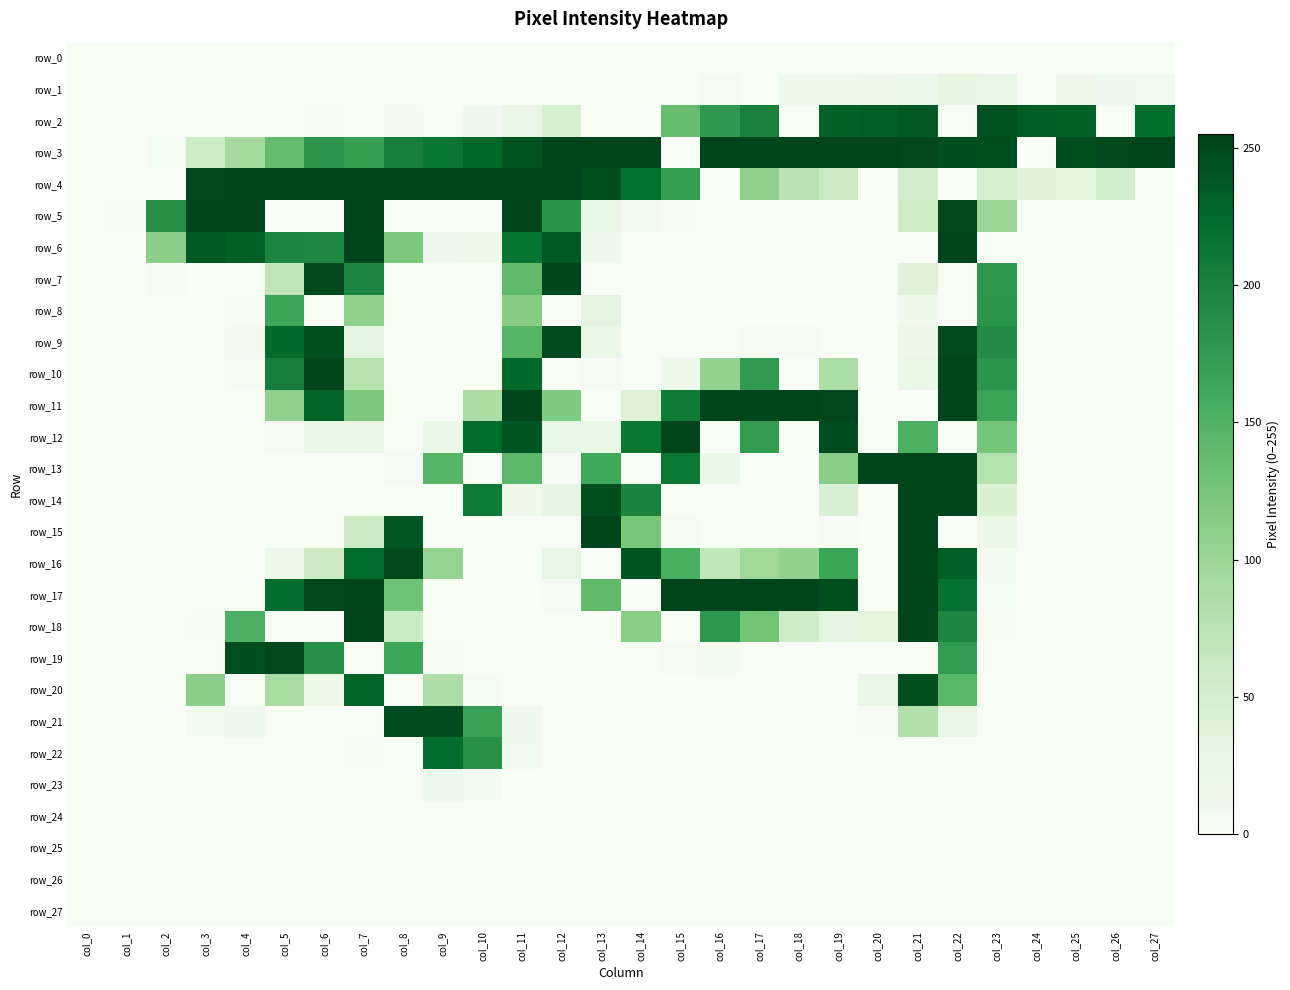

Reading left to right, extract all data points from this chart.

row_0: col_0=0	col_1=0	col_2=0	col_3=0	col_4=0	col_5=0	col_6=0	col_7=0	col_8=0	col_9=0	col_10=0	col_11=0	col_12=0	col_13=0	col_14=0	col_15=0	col_16=0	col_17=0	col_18=0	col_19=0	col_20=0	col_21=0	col_22=0	col_23=0	col_24=0	col_25=0	col_26=0	col_27=0
row_1: col_0=0	col_1=0	col_2=0	col_3=0	col_4=0	col_5=0	col_6=0	col_7=0	col_8=0	col_9=0	col_10=0	col_11=0	col_12=0	col_13=0	col_14=0	col_15=0	col_16=2	col_17=0	col_18=13	col_19=13	col_20=15	col_21=18	col_22=31	col_23=25	col_24=0	col_25=14	col_26=11	col_27=9
row_2: col_0=0	col_1=0	col_2=0	col_3=0	col_4=0	col_5=0	col_6=3	col_7=0	col_8=5	col_9=0	col_10=12	col_11=24	col_12=46	col_13=0	col_14=0	col_15=136	col_16=177	col_17=202	col_18=0	col_19=231	col_20=234	col_21=238	col_22=0	col_23=245	col_24=236	col_25=233	col_26=0	col_27=221
row_3: col_0=0	col_1=0	col_2=4	col_3=55	col_4=93	col_5=137	col_6=181	col_7=171	col_8=204	col_9=214	col_10=226	col_11=244	col_12=254	col_13=255	col_14=255	col_15=0	col_16=255	col_17=255	col_18=255	col_19=254	col_20=255	col_21=252	col_22=247	col_23=246	col_24=0	col_25=248	col_26=252	col_27=255
row_4: col_0=0	col_1=0	col_2=0	col_3=251	col_4=255	col_5=255	col_6=255	col_7=255	col_8=255	col_9=255	col_10=255	col_11=255	col_12=255	col_13=248	col_14=219	col_15=172	col_16=0	col_17=109	col_18=75	col_19=59	col_20=0	col_21=52	col_22=0	col_23=48	col_24=38	col_25=34	col_26=50	col_27=0
row_5: col_0=0	col_1=1	col_2=188	col_3=255	col_4=255	col_5=0	col_6=0	col_7=255	col_8=0	col_9=0	col_10=0	col_11=255	col_12=183	col_13=26	col_14=8	col_15=1	col_16=0	col_17=0	col_18=0	col_19=0	col_20=0	col_21=55	col_22=252	col_23=99	col_24=0	col_25=0	col_26=0	col_27=0
row_6: col_0=0	col_1=0	col_2=110	col_3=239	col_4=233	col_5=198	col_6=195	col_7=255	col_8=120	col_9=12	col_10=17	col_11=215	col_12=238	col_13=12	col_14=0	col_15=0	col_16=0	col_17=0	col_18=0	col_19=0	col_20=0	col_21=0	col_22=255	col_23=0	col_24=0	col_25=0	col_26=0	col_27=0
row_7: col_0=0	col_1=0	col_2=3	col_3=0	col_4=0	col_5=70	col_6=252	col_7=196	col_8=0	col_9=0	col_10=0	col_11=139	col_12=253	col_13=0	col_14=0	col_15=0	col_16=0	col_17=0	col_18=0	col_19=0	col_20=0	col_21=39	col_22=0	col_23=179	col_24=0	col_25=0	col_26=0	col_27=0
row_8: col_0=0	col_1=0	col_2=0	col_3=0	col_4=1	col_5=165	col_6=0	col_7=107	col_8=0	col_9=0	col_10=0	col_11=113	col_12=0	col_13=33	col_14=0	col_15=0	col_16=0	col_17=0	col_18=0	col_19=0	col_20=0	col_21=13	col_22=0	col_23=182	col_24=0	col_25=0	col_26=0	col_27=0
row_9: col_0=0	col_1=0	col_2=0	col_3=0	col_4=5	col_5=225	col_6=248	col_7=29	col_8=0	col_9=0	col_10=0	col_11=146	col_12=250	col_13=22	col_14=0	col_15=0	col_16=0	col_17=2	col_18=2	col_19=0	col_20=0	col_21=19	col_22=249	col_23=192	col_24=0	col_25=0	col_26=0	col_27=0
row_10: col_0=0	col_1=0	col_2=0	col_3=0	col_4=2	col_5=203	col_6=255	col_7=78	col_8=0	col_9=0	col_10=0	col_11=225	col_12=0	col_13=3	col_14=0	col_15=15	col_16=105	col_17=176	col_18=0	col_19=85	col_20=0	col_21=25	col_22=253	col_23=182	col_24=0	col_25=0	col_26=0	col_27=0
row_11: col_0=0	col_1=0	col_2=0	col_3=0	col_4=0	col_5=108	col_6=230	col_7=121	col_8=0	col_9=0	col_10=87	col_11=255	col_12=118	col_13=0	col_14=41	col_15=208	col_16=255	col_17=255	col_18=255	col_19=252	col_20=0	col_21=0	col_22=254	col_23=168	col_24=0	col_25=0	col_26=0	col_27=0
row_12: col_0=0	col_1=0	col_2=0	col_3=0	col_4=0	col_5=2	col_6=22	col_7=22	col_8=0	col_9=20	col_10=223	col_11=242	col_12=27	col_13=25	col_14=212	col_15=255	col_16=0	col_17=174	col_18=0	col_19=247	col_20=0	col_21=153	col_22=0	col_23=126	col_24=0	col_25=0	col_26=0	col_27=0
row_13: col_0=0	col_1=0	col_2=0	col_3=0	col_4=0	col_5=0	col_6=0	col_7=0	col_8=3	col_9=146	col_10=0	col_11=143	col_12=2	col_13=161	col_14=0	col_15=211	col_16=20	col_17=0	col_18=0	col_19=112	col_20=255	col_21=255	col_22=255	col_23=79	col_24=0	col_25=0	col_26=0	col_27=0
row_14: col_0=0	col_1=0	col_2=0	col_3=0	col_4=0	col_5=0	col_6=0	col_7=0	col_8=0	col_9=0	col_10=208	col_11=15	col_12=30	col_13=246	col_14=199	col_15=0	col_16=0	col_17=0	col_18=0	col_19=43	col_20=0	col_21=255	col_22=255	col_23=44	col_24=0	col_25=0	col_26=0	col_27=0
row_15: col_0=0	col_1=0	col_2=0	col_3=0	col_4=0	col_5=0	col_6=0	col_7=59	col_8=240	col_9=0	col_10=0	col_11=0	col_12=0	col_13=255	col_14=124	col_15=2	col_16=0	col_17=0	col_18=0	col_19=3	col_20=0	col_21=255	col_22=0	col_23=21	col_24=0	col_25=0	col_26=0	col_27=0
row_16: col_0=0	col_1=0	col_2=0	col_3=0	col_4=0	col_5=16	col_6=58	col_7=224	col_8=252	col_9=104	col_10=0	col_11=0	col_12=27	col_13=0	col_14=242	col_15=155	col_16=69	col_17=96	col_18=106	col_19=166	col_20=0	col_21=255	col_22=234	col_23=7	col_24=0	col_25=0	col_26=0	col_27=0
row_17: col_0=0	col_1=0	col_2=0	col_3=0	col_4=0	col_5=223	col_6=252	col_7=255	col_8=130	col_9=0	col_10=0	col_11=0	col_12=2	col_13=139	col_14=0	col_15=255	col_16=254	col_17=255	col_18=254	col_19=248	col_20=0	col_21=255	col_22=218	col_23=4	col_24=0	col_25=0	col_26=0	col_27=0
row_18: col_0=0	col_1=0	col_2=0	col_3=1	col_4=152	col_5=0	col_6=0	col_7=255	col_8=61	col_9=0	col_10=0	col_11=0	col_12=0	col_13=0	col_14=112	col_15=0	col_16=180	col_17=127	col_18=55	col_19=33	col_20=34	col_21=254	col_22=196	col_23=1	col_24=0	col_25=0	col_26=0	col_27=0
row_19: col_0=0	col_1=0	col_2=0	col_3=0	col_4=247	col_5=252	col_6=186	col_7=0	col_8=164	col_9=1	col_10=0	col_11=0	col_12=0	col_13=0	col_14=0	col_15=2	col_16=7	col_17=0	col_18=0	col_19=0	col_20=0	col_21=0	col_22=175	col_23=0	col_24=0	col_25=0	col_26=0	col_27=0
row_20: col_0=0	col_1=0	col_2=0	col_3=110	col_4=0	col_5=89	col_6=17	col_7=230	col_8=0	col_9=84	col_10=4	col_11=0	col_12=0	col_13=0	col_14=0	col_15=0	col_16=0	col_17=0	col_18=0	col_19=0	col_20=23	col_21=248	col_22=145	col_23=0	col_24=0	col_25=0	col_26=0	col_27=0
row_21: col_0=0	col_1=0	col_2=0	col_3=7	col_4=12	col_5=0	col_6=0	col_7=0	col_8=249	col_9=249	col_10=169	col_11=10	col_12=0	col_13=0	col_14=0	col_15=0	col_16=0	col_17=0	col_18=0	col_19=0	col_20=1	col_21=80	col_22=26	col_23=0	col_24=0	col_25=0	col_26=0	col_27=0
row_22: col_0=0	col_1=0	col_2=0	col_3=0	col_4=0	col_5=0	col_6=0	col_7=2	col_8=0	col_9=223	col_10=184	col_11=8	col_12=0	col_13=0	col_14=0	col_15=0	col_16=0	col_17=0	col_18=0	col_19=0	col_20=0	col_21=0	col_22=0	col_23=0	col_24=0	col_25=0	col_26=0	col_27=0
row_23: col_0=0	col_1=0	col_2=0	col_3=0	col_4=0	col_5=0	col_6=0	col_7=0	col_8=0	col_9=10	col_10=6	col_11=0	col_12=0	col_13=0	col_14=0	col_15=0	col_16=0	col_17=0	col_18=0	col_19=0	col_20=0	col_21=0	col_22=0	col_23=0	col_24=0	col_25=0	col_26=0	col_27=0
row_24: col_0=0	col_1=0	col_2=0	col_3=0	col_4=0	col_5=0	col_6=0	col_7=0	col_8=0	col_9=0	col_10=0	col_11=0	col_12=0	col_13=0	col_14=0	col_15=0	col_16=0	col_17=0	col_18=0	col_19=0	col_20=0	col_21=0	col_22=0	col_23=0	col_24=0	col_25=0	col_26=0	col_27=0
row_25: col_0=0	col_1=0	col_2=0	col_3=0	col_4=0	col_5=0	col_6=0	col_7=0	col_8=0	col_9=0	col_10=0	col_11=0	col_12=0	col_13=0	col_14=0	col_15=0	col_16=0	col_17=0	col_18=0	col_19=0	col_20=0	col_21=0	col_22=0	col_23=0	col_24=0	col_25=0	col_26=0	col_27=0
row_26: col_0=0	col_1=0	col_2=0	col_3=0	col_4=0	col_5=0	col_6=0	col_7=0	col_8=0	col_9=0	col_10=0	col_11=0	col_12=0	col_13=0	col_14=0	col_15=0	col_16=0	col_17=0	col_18=0	col_19=0	col_20=0	col_21=0	col_22=0	col_23=0	col_24=0	col_25=0	col_26=0	col_27=0
row_27: col_0=0	col_1=0	col_2=0	col_3=0	col_4=0	col_5=0	col_6=0	col_7=0	col_8=0	col_9=0	col_10=0	col_11=0	col_12=0	col_13=0	col_14=0	col_15=0	col_16=0	col_17=0	col_18=0	col_19=0	col_20=0	col_21=0	col_22=0	col_23=0	col_24=0	col_25=0	col_26=0	col_27=0